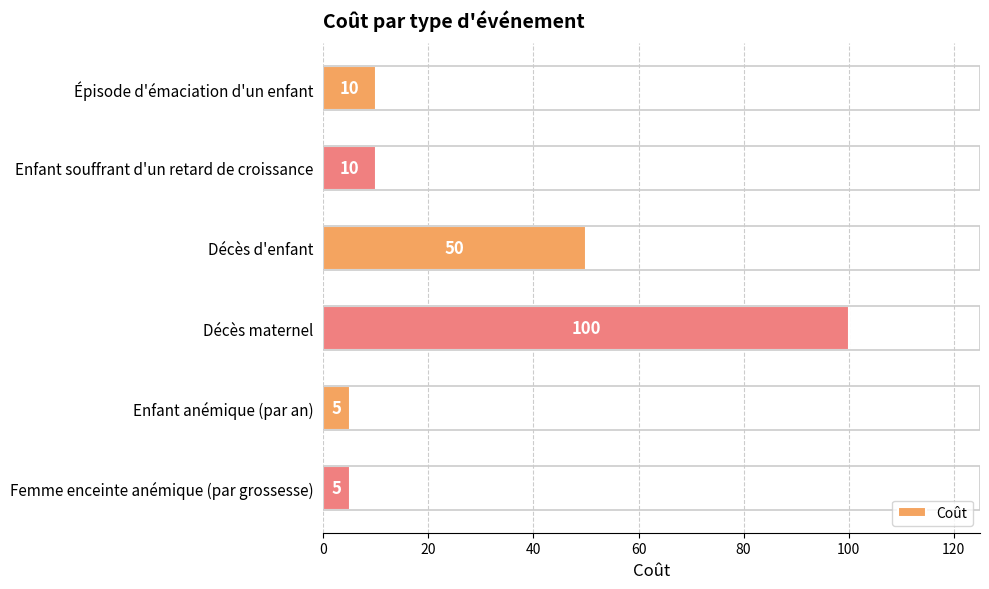

What is the difference between the values at Épisode d'émaciation d'un enfant and Décès maternel?

90